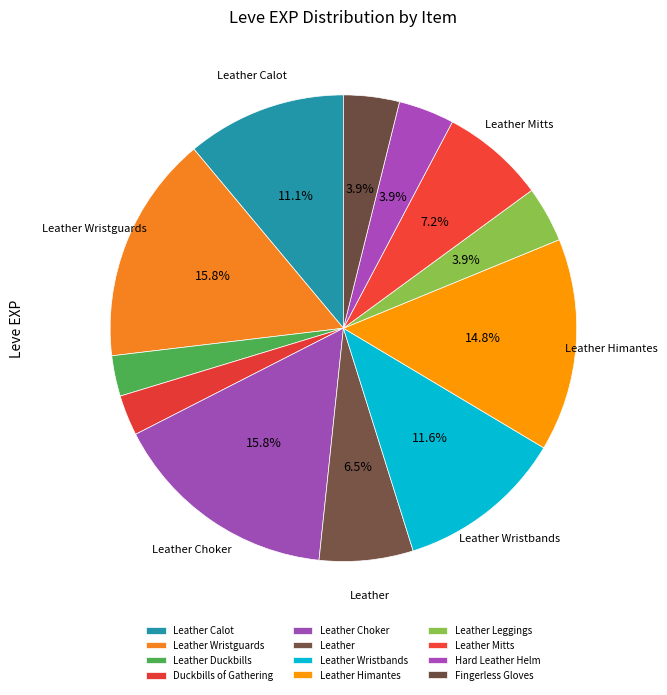

Which slice is the largest?

Leather Wristguards